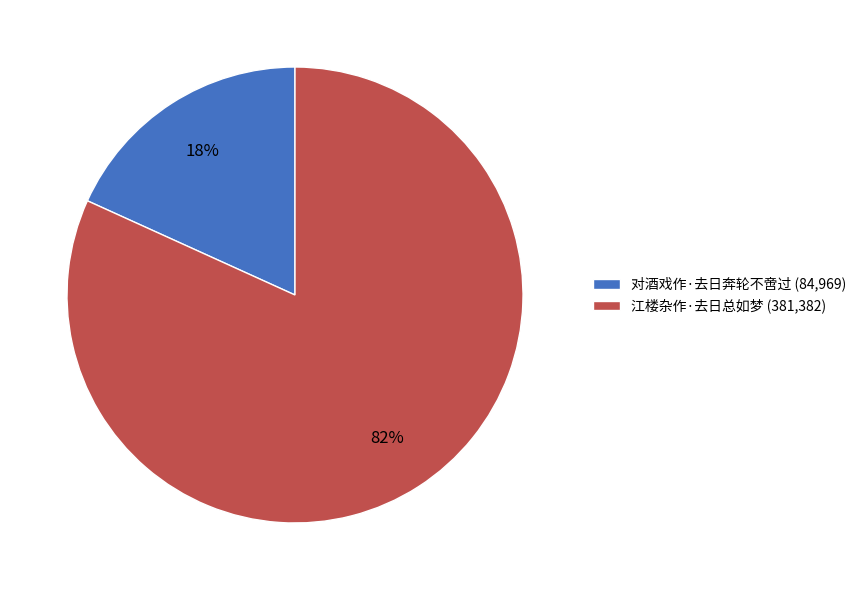

True or false: 对酒戏作·去日奔轮不啻过 accounts for 32% of the total.

False